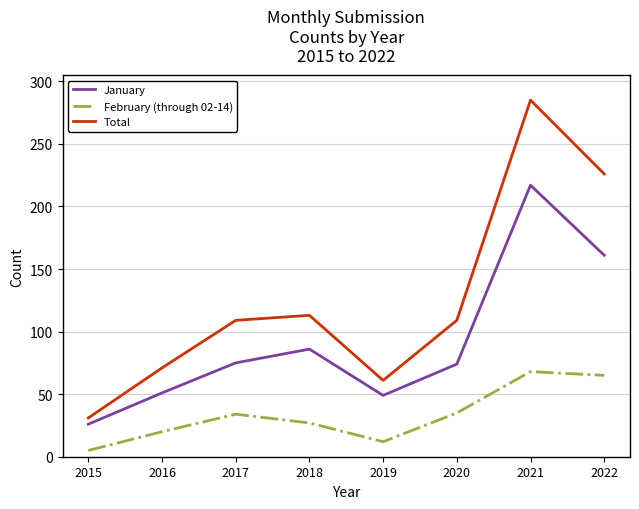

True or false: Total and January intersect in this chart.

False